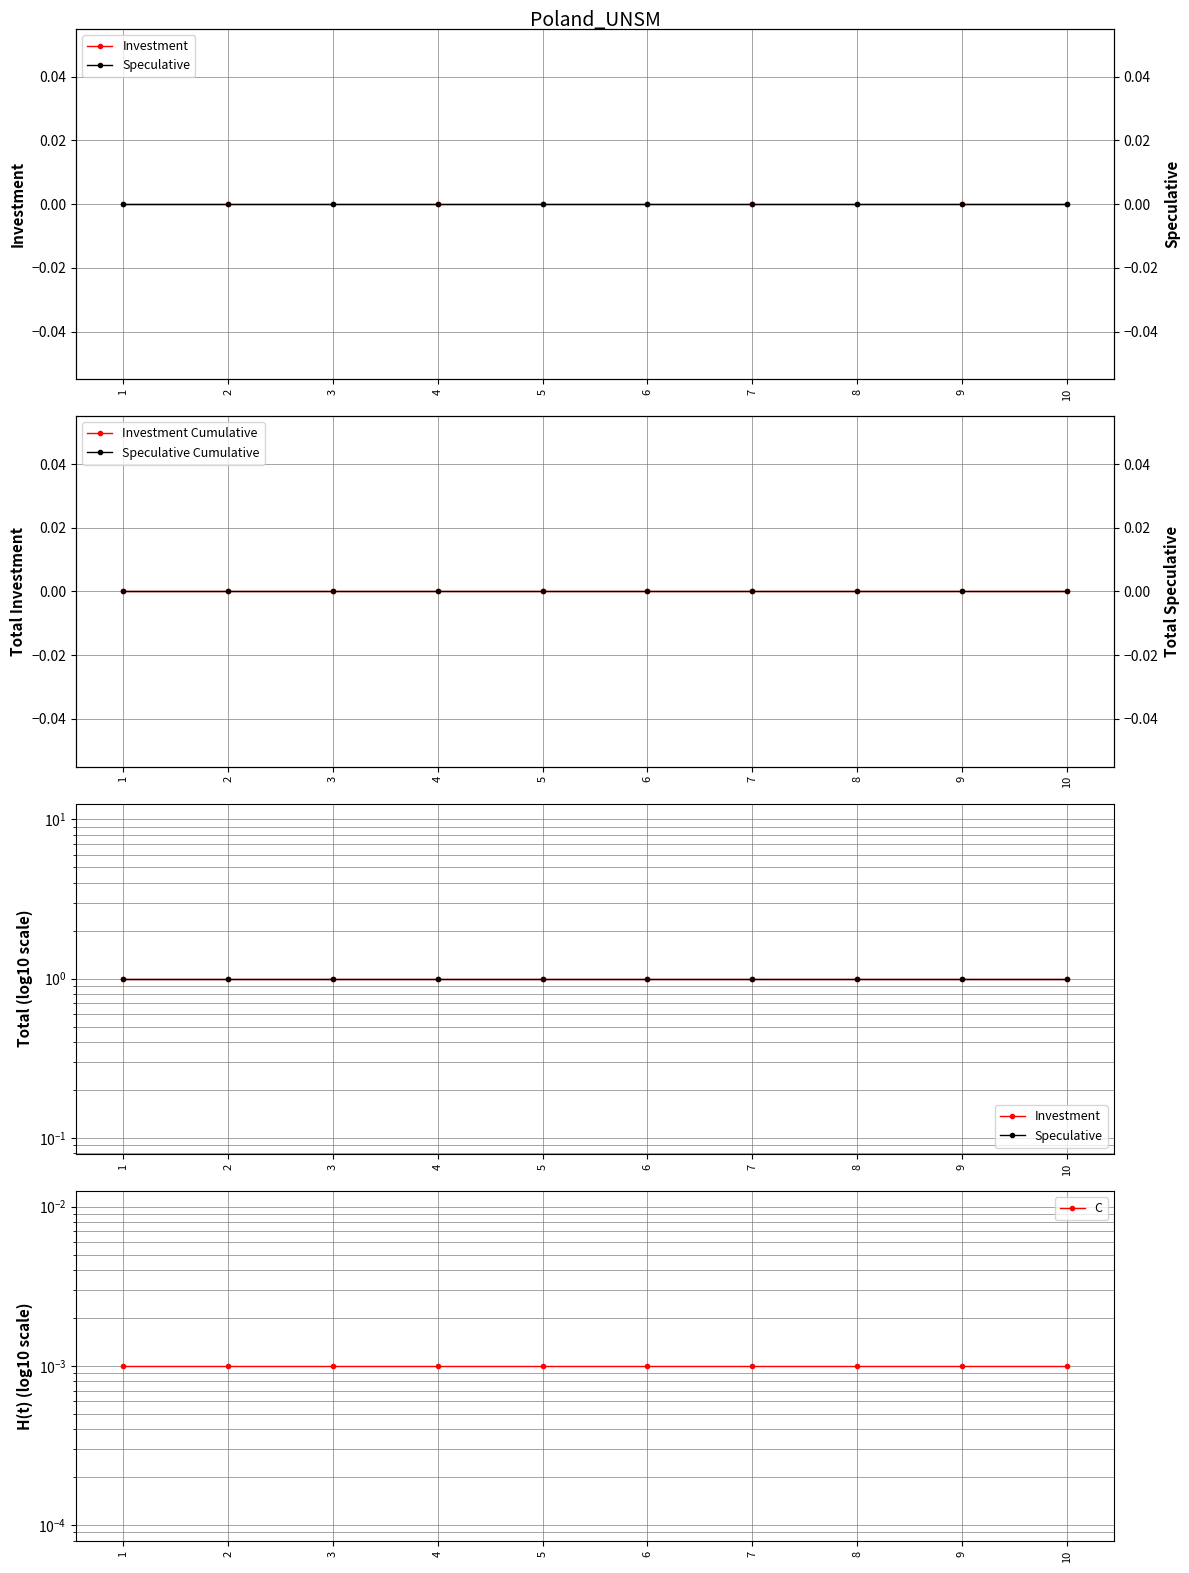

What is the spread (max minus min) of values at 6?

1.0